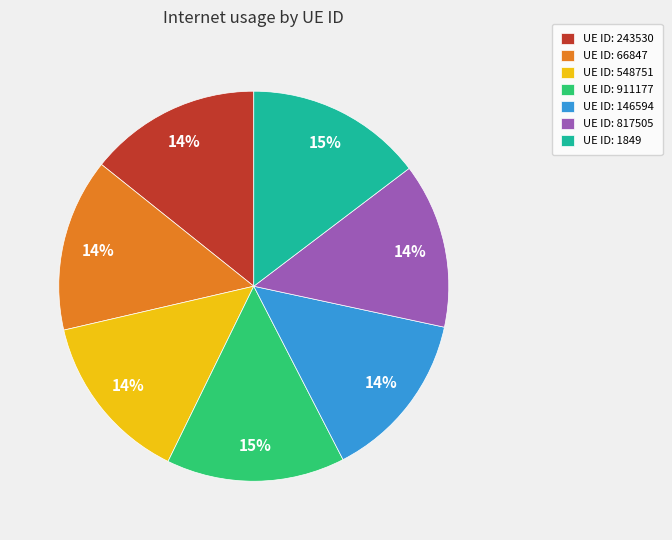

The UE ID: 1849 slice represents 15% of the pie. True or false?

True